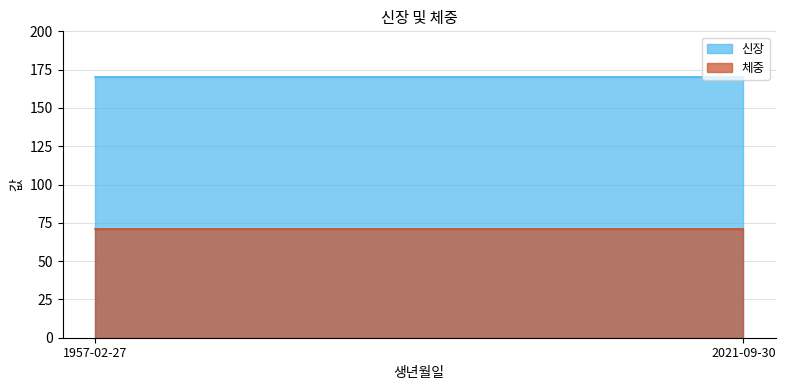

List the series in order of their peak value, highest first.

신장, 체중